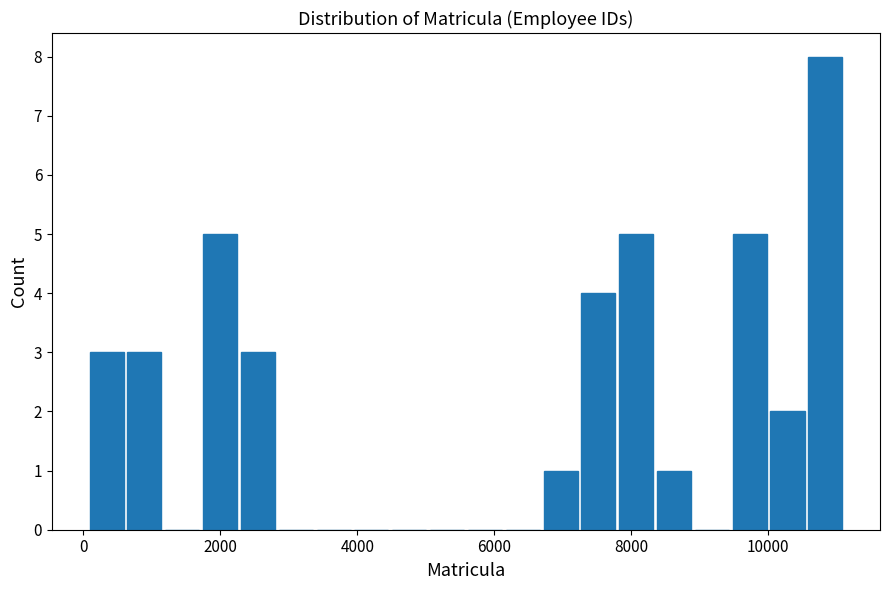

Read against the x-axis, roughly where is the centre of the tallest bar?

10800